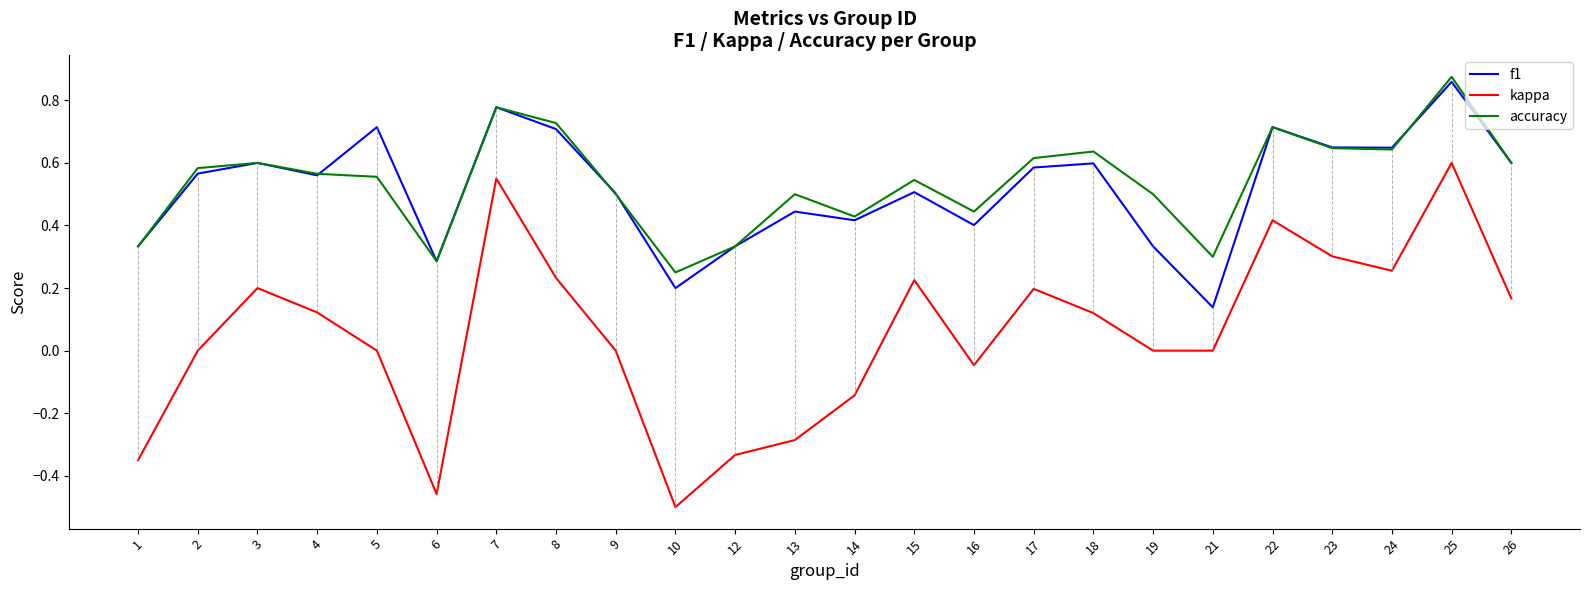

Which series has the largest range (max minus min)?

kappa